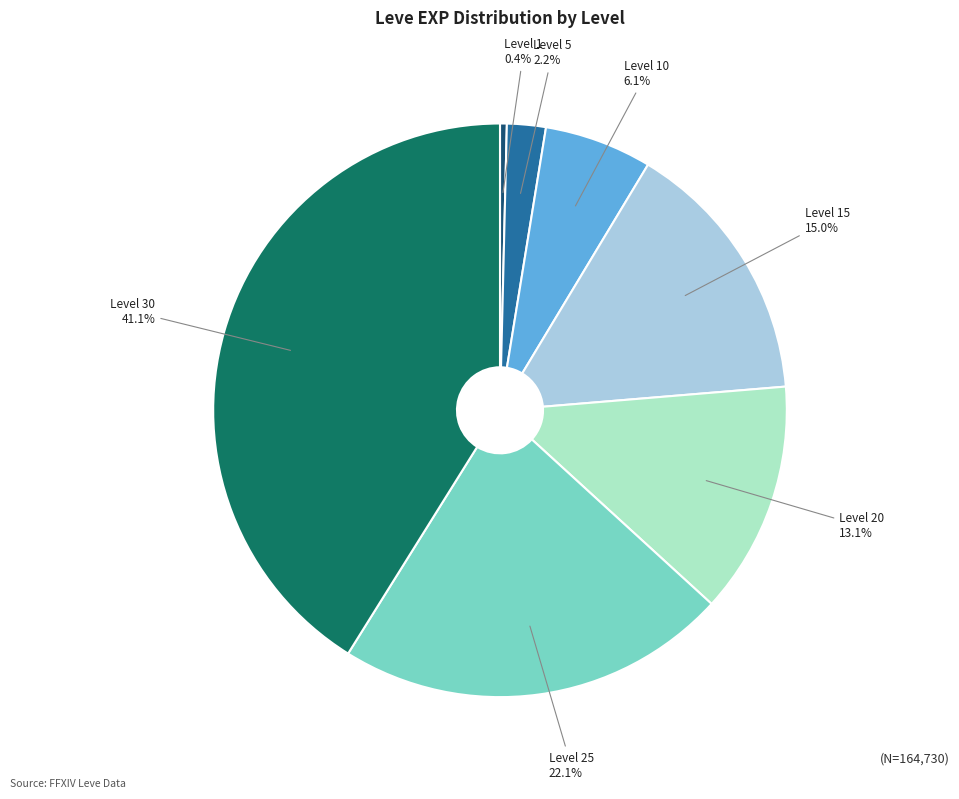

True or false: Level 20 accounts for 13% of the total.

True